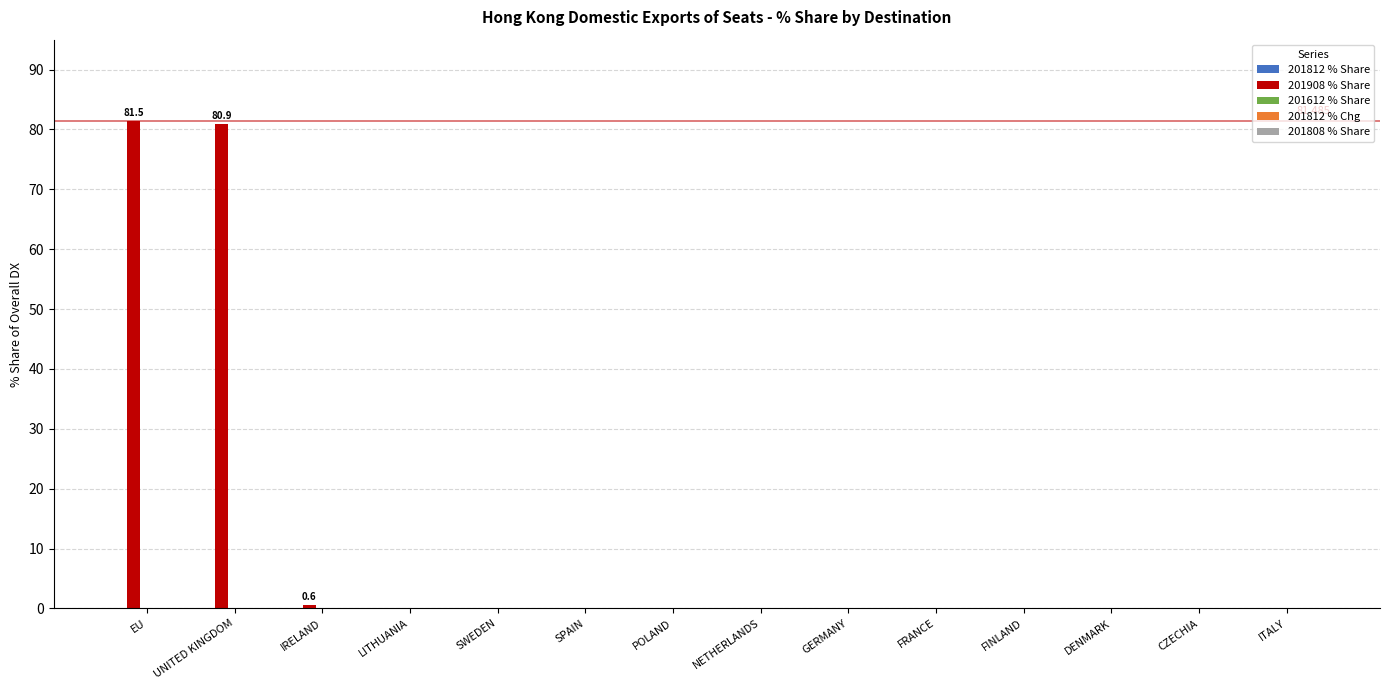

How many distinct data groups are displayed?

1